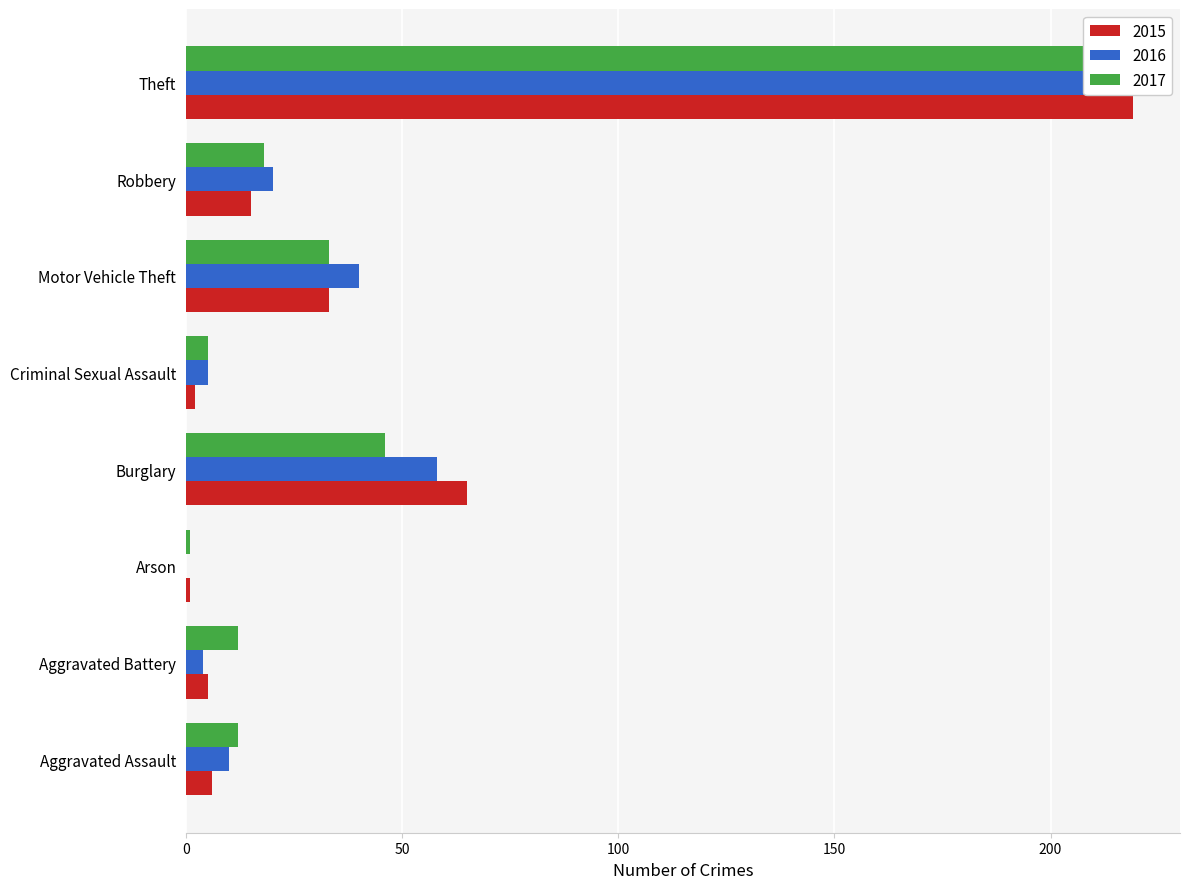

What is the label of the 3rd bar from the right?

Motor Vehicle Theft